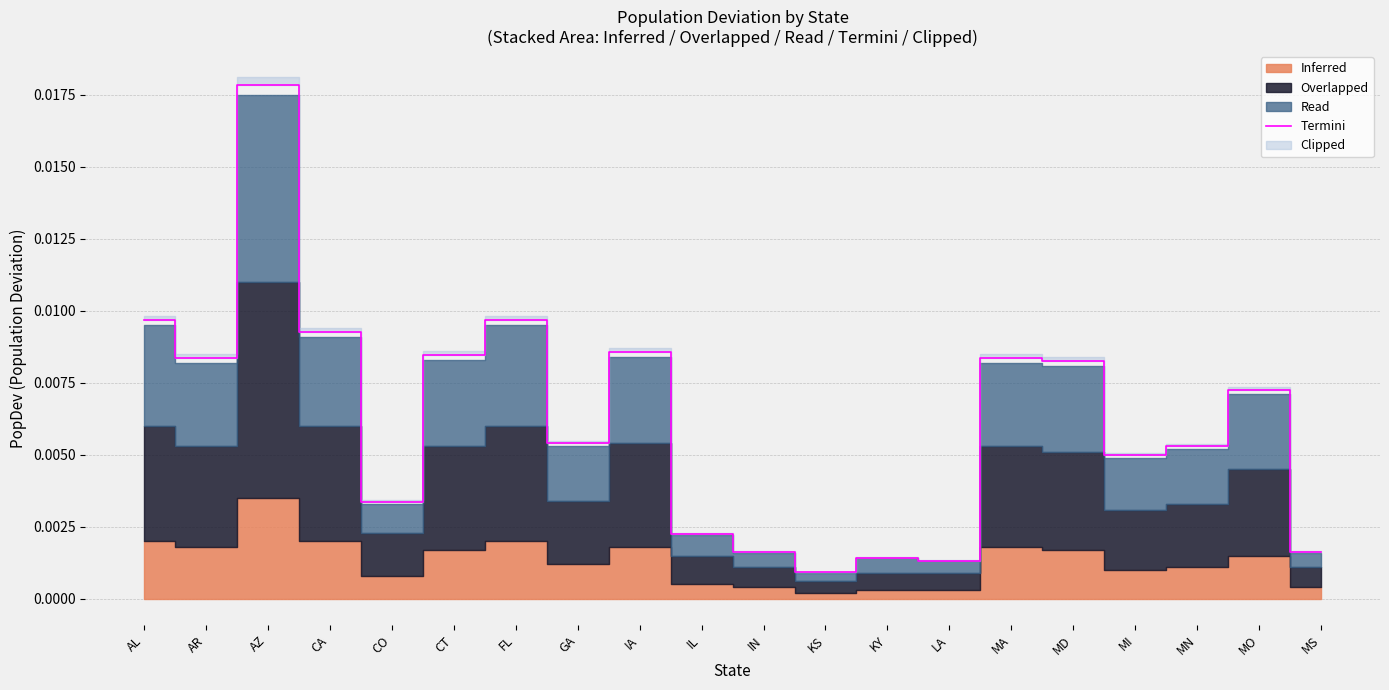

Which category has the highest value across all series?

AZ